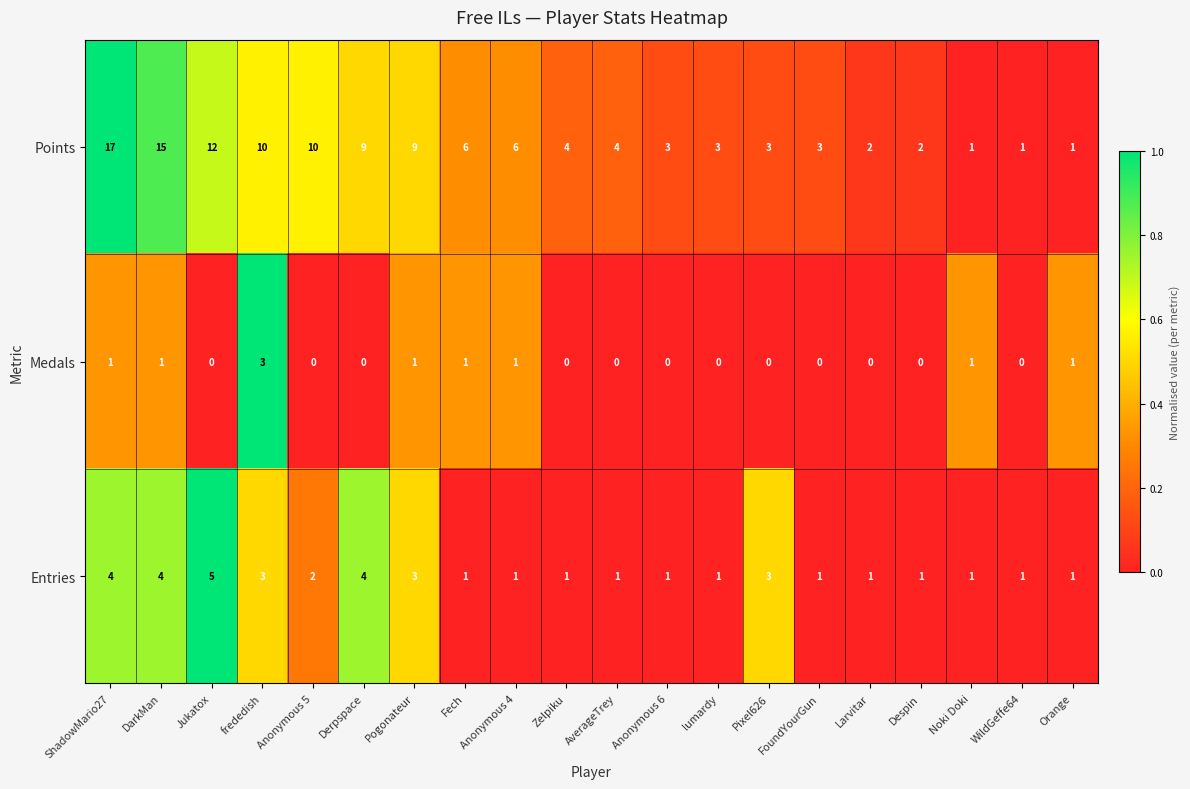

True or false: Points has a value of 9 at Derpspace.

True